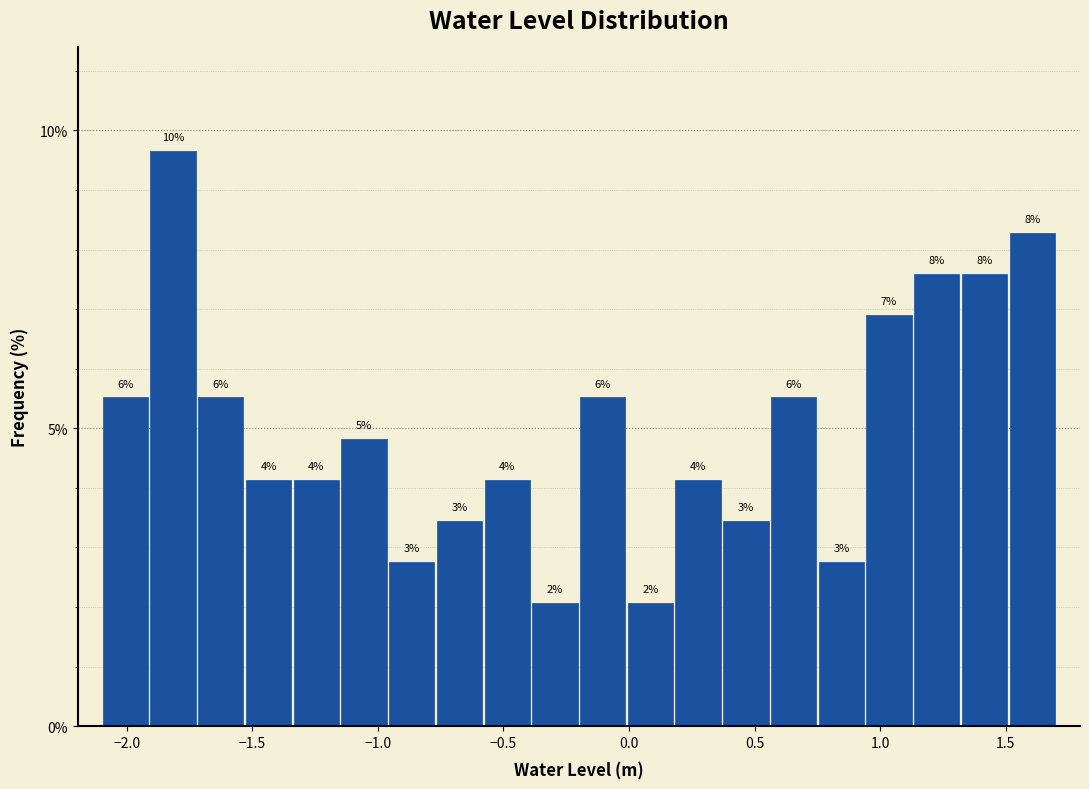

Read against the x-axis, roughly where is the centre of the tallest bar?

-1.80